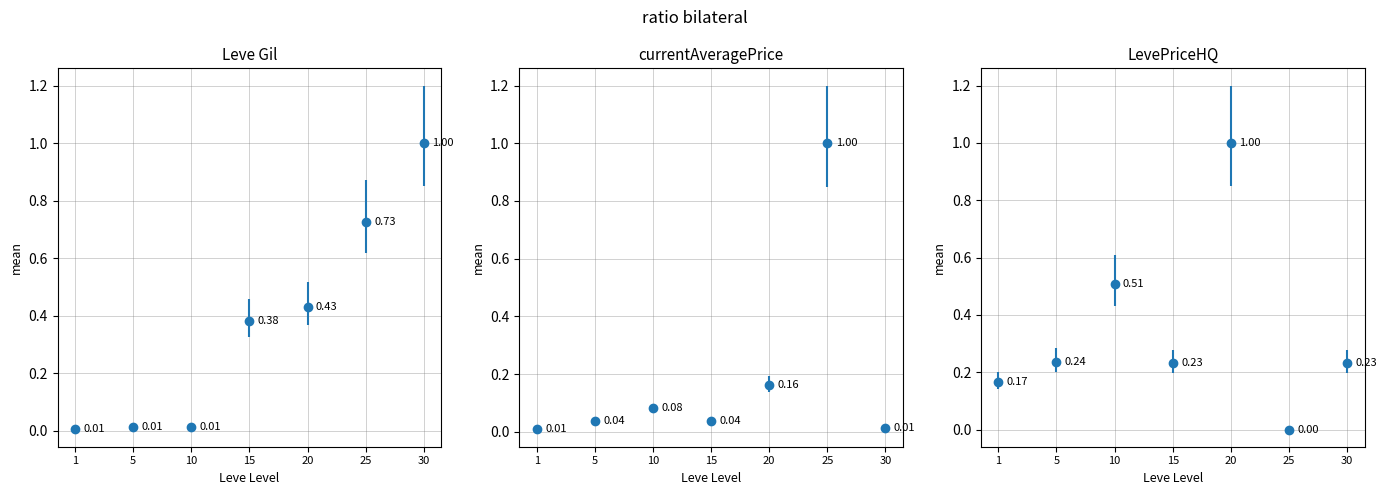

What is the difference between the maximum and second lowest values in the currentAveragePrice series?

1.0